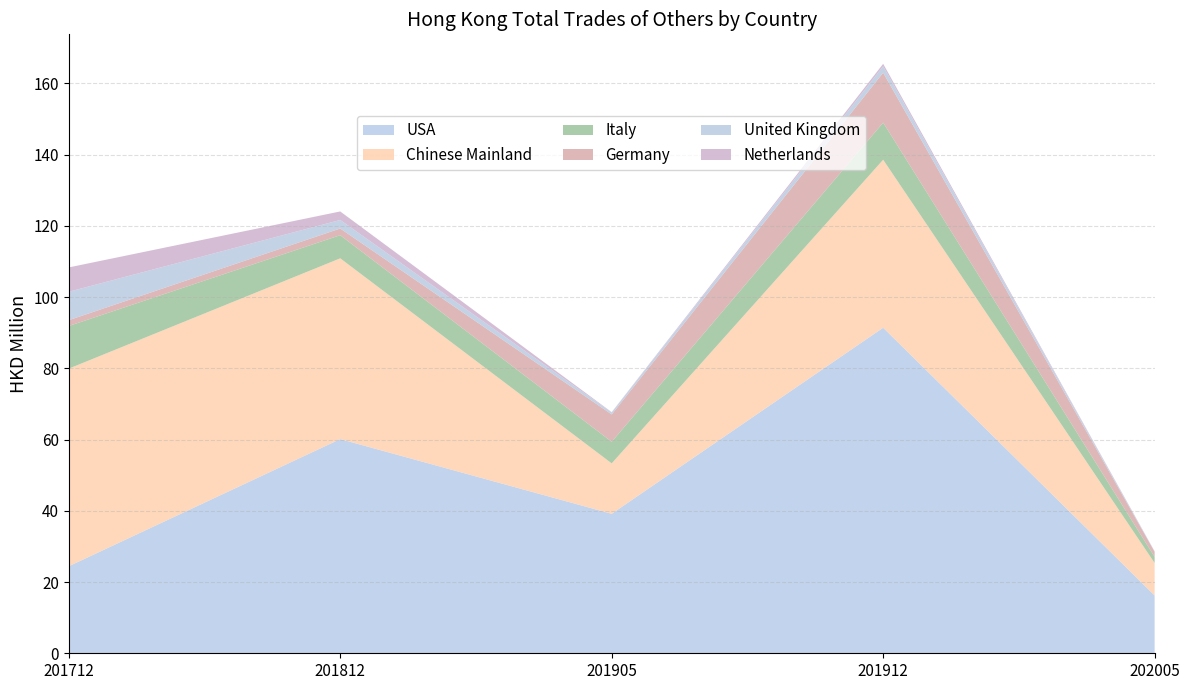

Reading left to right, extract all data points from this chart.

USA: 201712=24.4	201812=60.1	201905=39.2	201912=91.4	202005=16.2
Chinese Mainland: 201712=55.5	201812=50.7	201905=14.1	201912=47.1	202005=9.1
Italy: 201712=12.0	201812=6.5	201905=6.1	201912=10.4	202005=1.7
Germany: 201712=1.6	201812=1.9	201905=7.7	201912=14.0	202005=1.4
United Kingdom: 201712=8.0	201812=2.4	201905=0.5	201912=1.8	202005=0.2
Netherlands: 201712=6.8	201812=2.4	201905=0.1	201912=0.7	202005=0.0